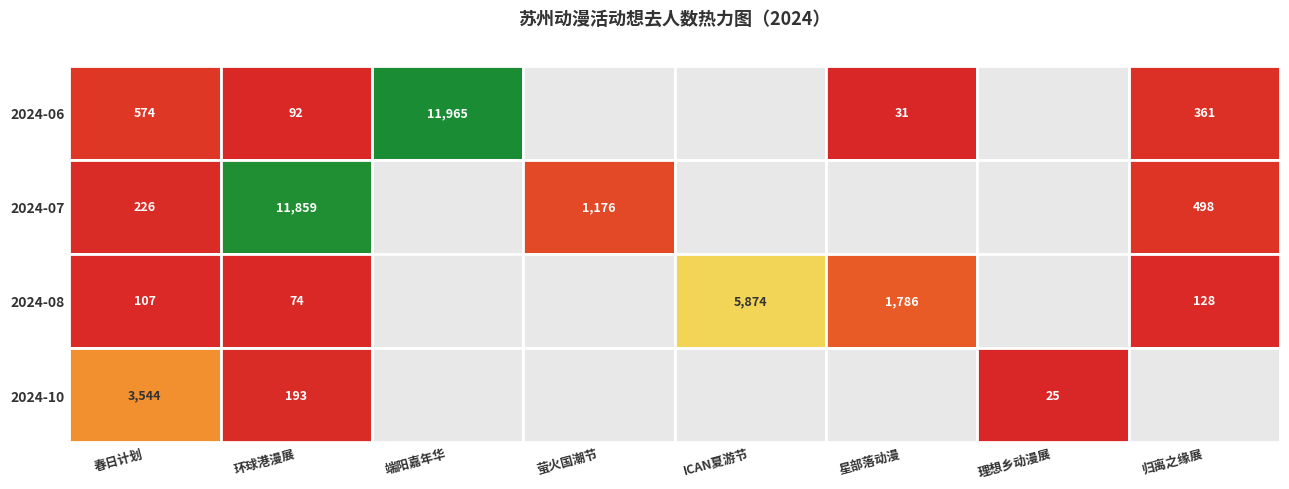

Which series has the largest total across all categories?

2024-07